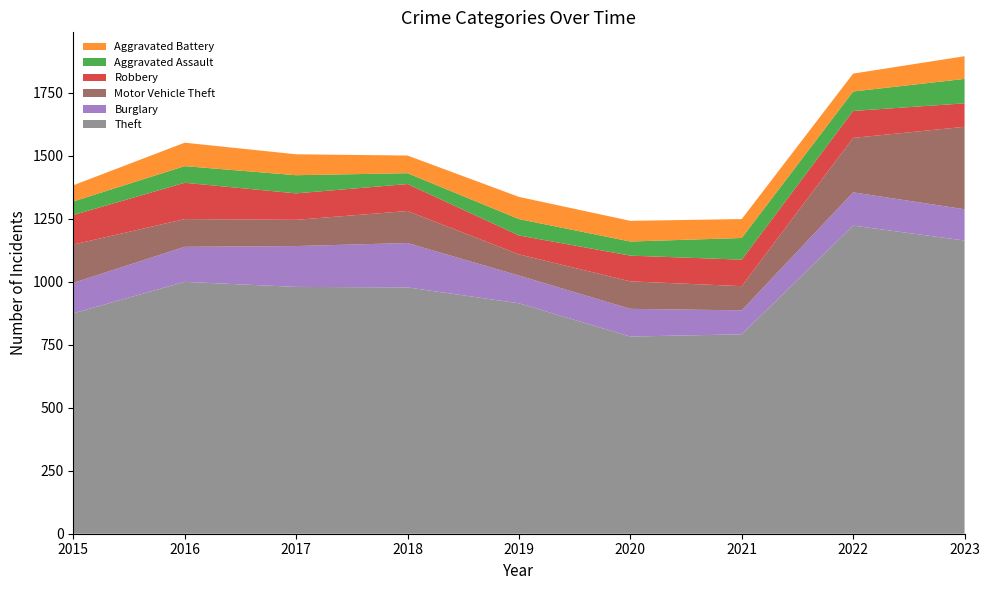

Reading right to left, extract all data points from this chart.

Theft: 2023=1163	2022=1222	2021=791	2020=782	2019=914	2018=977	2017=979	2016=999	2015=874
Burglary: 2023=124	2022=132	2021=95	2020=110	2019=110	2018=176	2017=162	2016=139	2015=121
Motor Vehicle Theft: 2023=327	2022=216	2021=96	2020=109	2019=84	2018=127	2017=104	2016=110	2015=152
Robbery: 2023=93	2022=107	2021=105	2020=102	2019=75	2018=107	2017=105	2016=144	2015=117
Aggravated Assault: 2023=97	2022=77	2021=86	2020=56	2019=65	2018=43	2017=72	2016=66	2015=54
Aggravated Battery: 2023=90	2022=71	2021=75	2020=82	2019=88	2018=70	2017=83	2016=93	2015=64